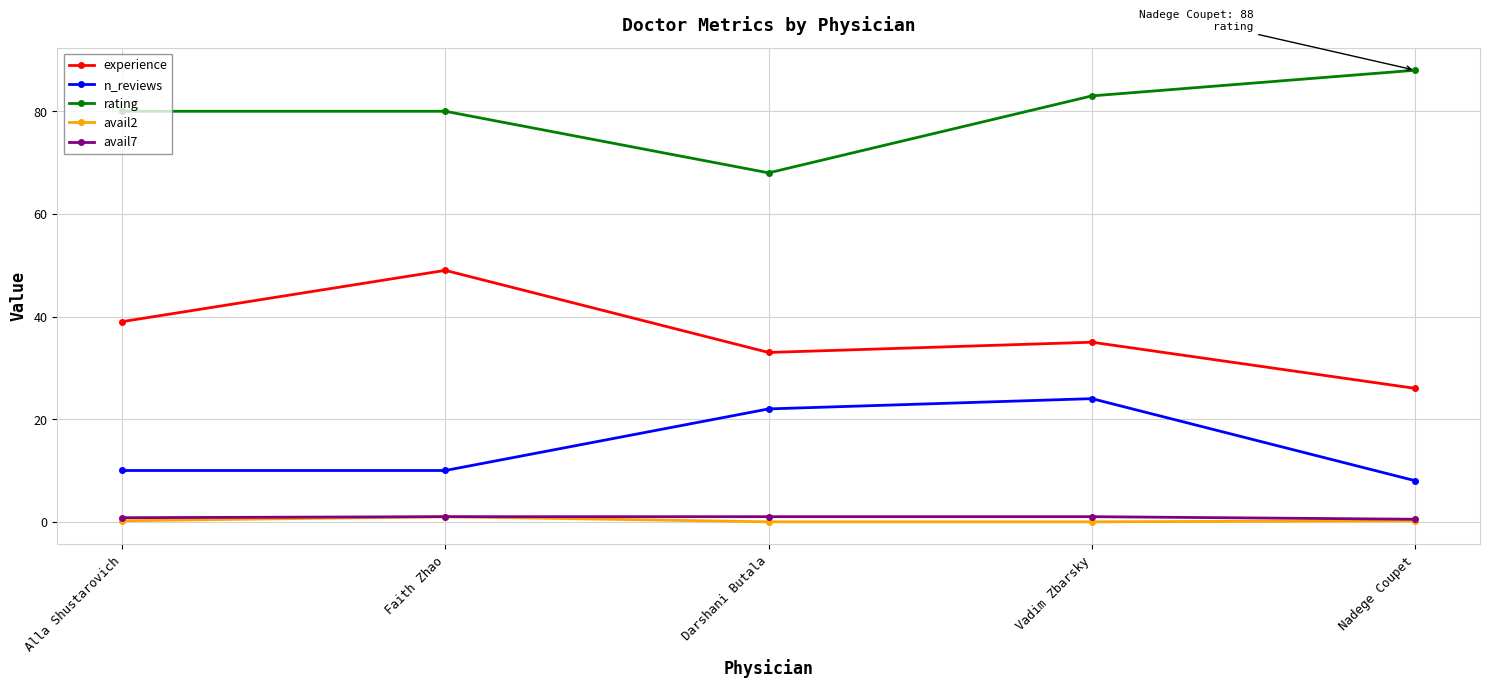

What is the maximum value for n_reviews?

24.0